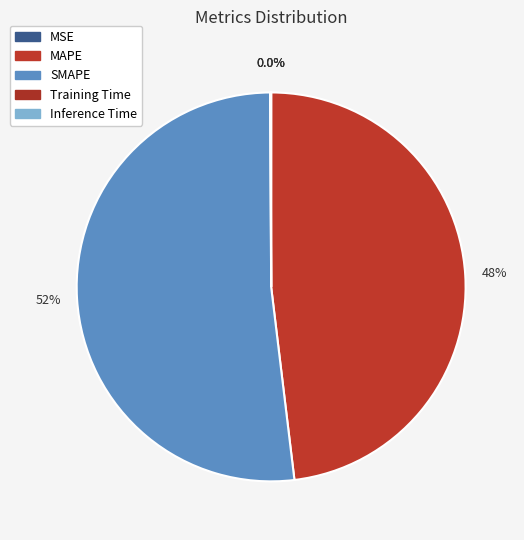

How many segments does this pie chart have?

5